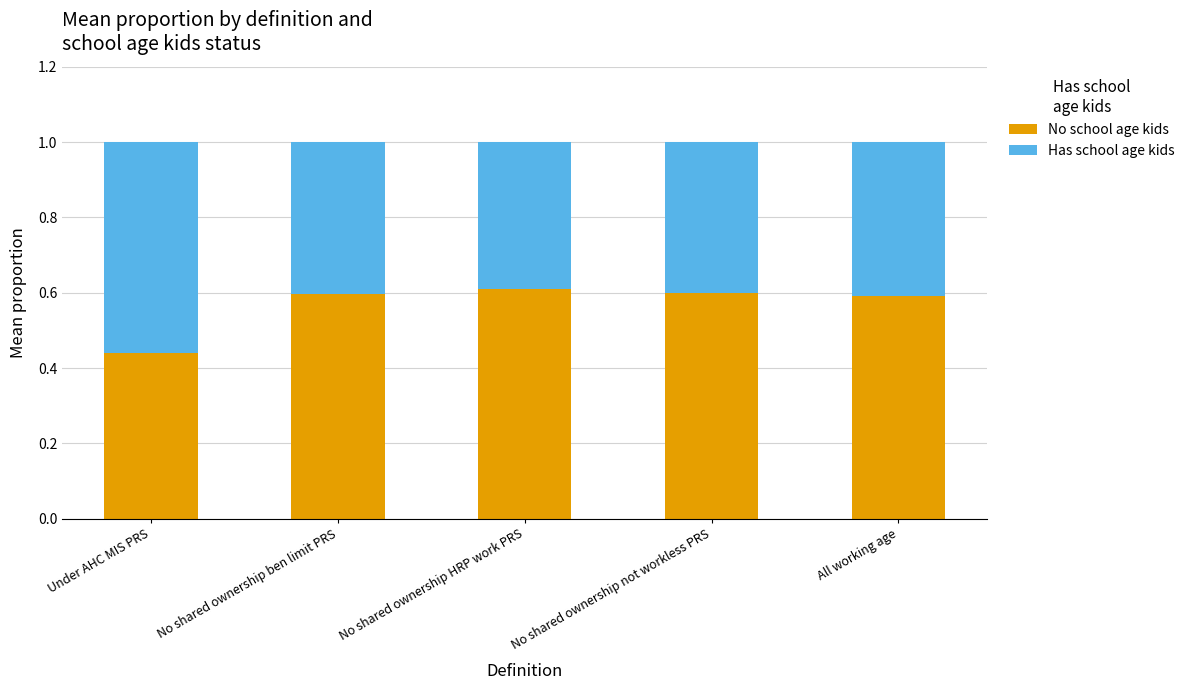

Does the chart contain stacked bars?

Yes